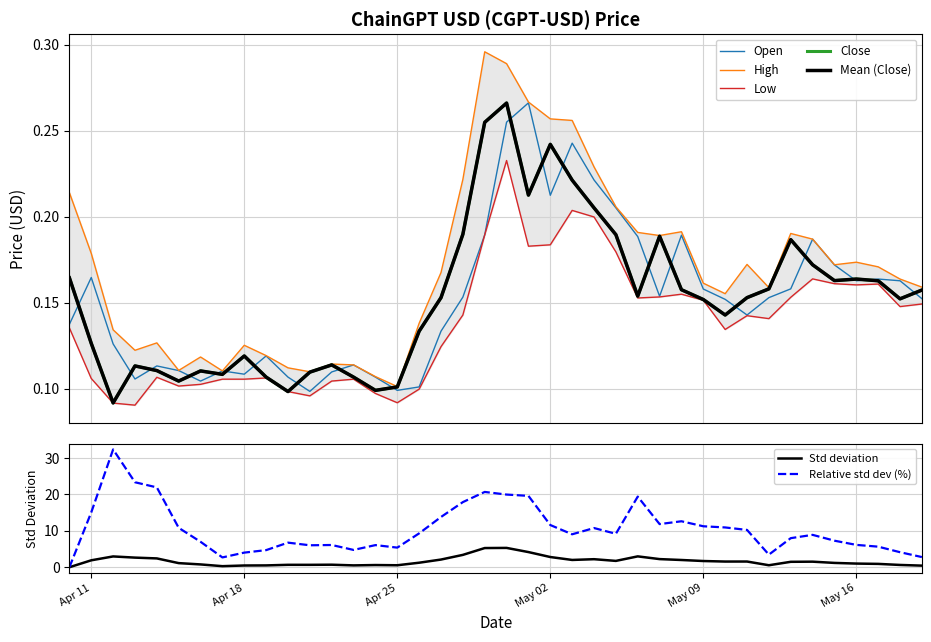

Reading left to right, list all the values displayed in this chart.

Open: 0.1	0.2	0.1	0.1	0.1	0.1	0.1	0.1	0.1	0.1	0.1	0.1	0.1	0.1	0.1	0.1	0.1	0.1	0.2	0.2	0.3	0.3	0.2	0.2	0.2	0.2	0.2	0.2	0.2	0.2	0.2	0.1	0.2	0.2	0.2	0.2	0.2	0.2	0.2	0.2
High: 0.2	0.2	0.1	0.1	0.1	0.1	0.1	0.1	0.1	0.1	0.1	0.1	0.1	0.1	0.1	0.1	0.1	0.2	0.2	0.3	0.3	0.3	0.3	0.3	0.2	0.2	0.2	0.2	0.2	0.2	0.2	0.2	0.2	0.2	0.2	0.2	0.2	0.2	0.2	0.2
Low: 0.1	0.1	0.1	0.1	0.1	0.1	0.1	0.1	0.1	0.1	0.1	0.1	0.1	0.1	0.1	0.1	0.1	0.1	0.1	0.2	0.2	0.2	0.2	0.2	0.2	0.2	0.2	0.2	0.2	0.2	0.1	0.1	0.1	0.2	0.2	0.2	0.2	0.2	0.1	0.1
Close: 0.2	0.1	0.1	0.1	0.1	0.1	0.1	0.1	0.1	0.1	0.1	0.1	0.1	0.1	0.1	0.1	0.1	0.2	0.2	0.3	0.3	0.2	0.2	0.2	0.2	0.2	0.2	0.2	0.2	0.2	0.1	0.2	0.2	0.2	0.2	0.2	0.2	0.2	0.2	0.2